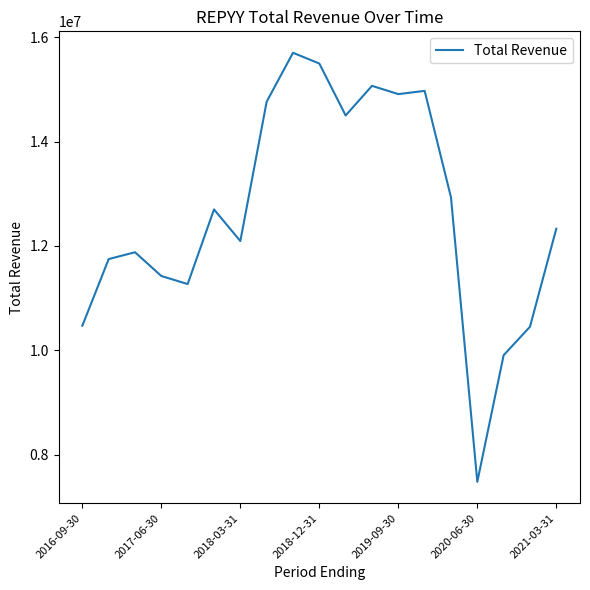

Does the chart display data point markers on the line(s)?

No